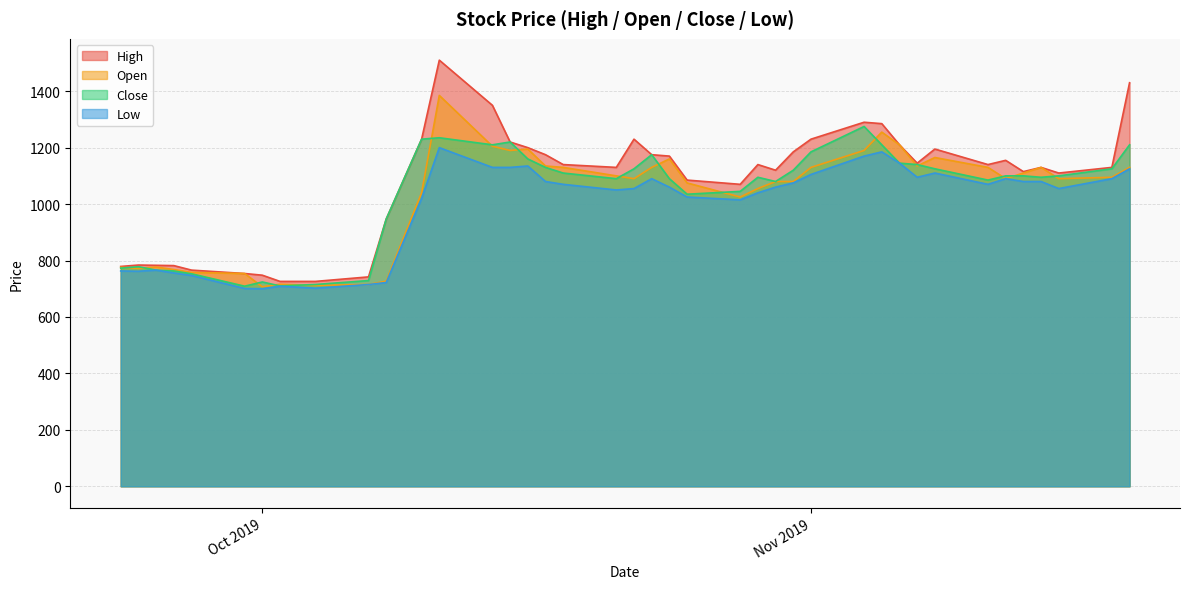

List the series in order of their peak value, highest first.

High, Open, Close, Low